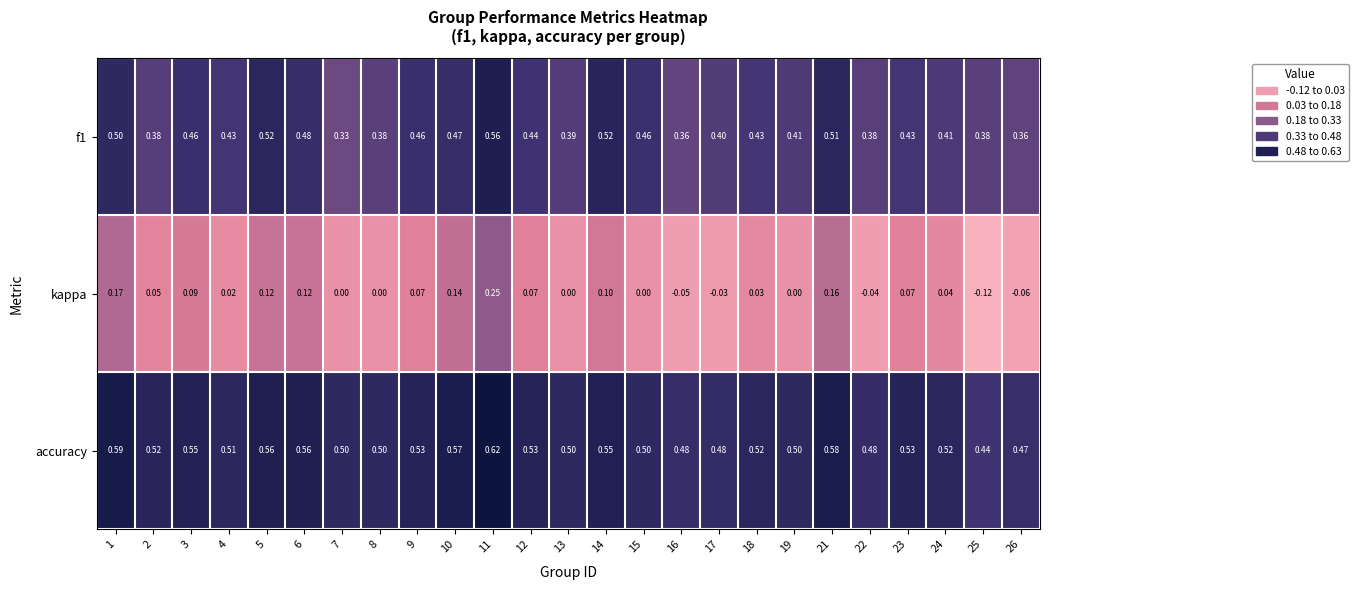

Which series has the largest range (max minus min)?

kappa